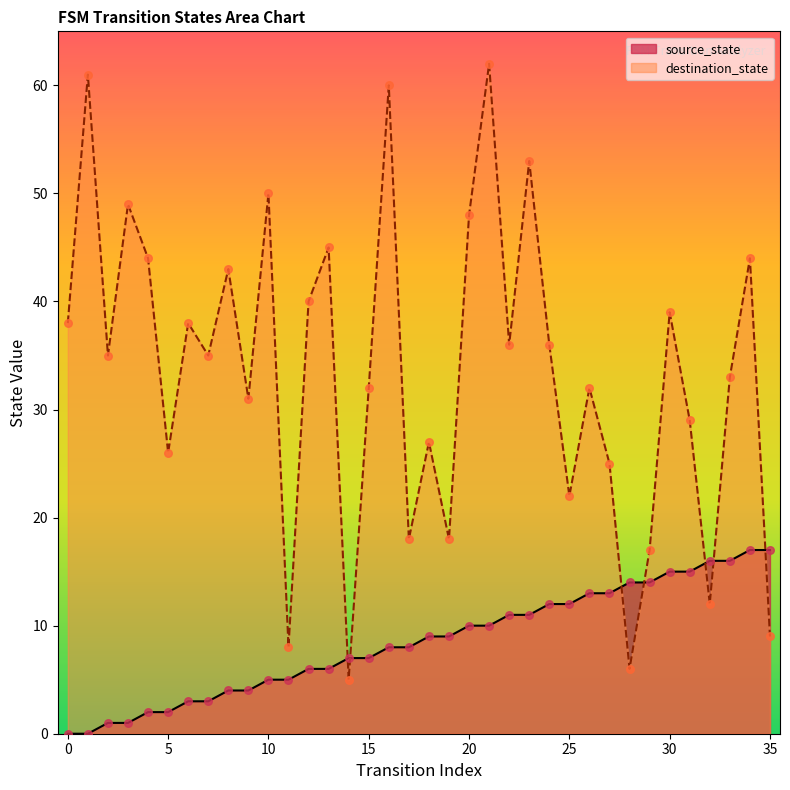

What is the total value across all series at 35?

26